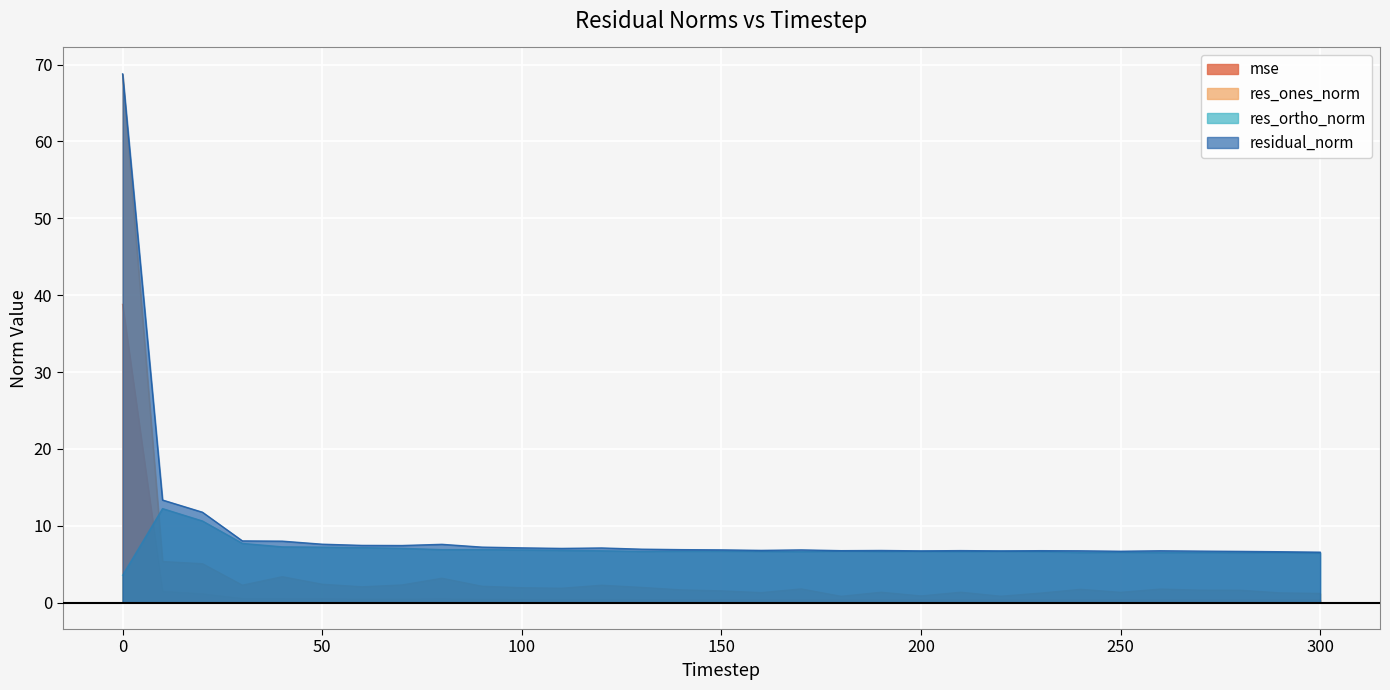

The res_ones_norm series shows 3.4 at 40. True or false?

True